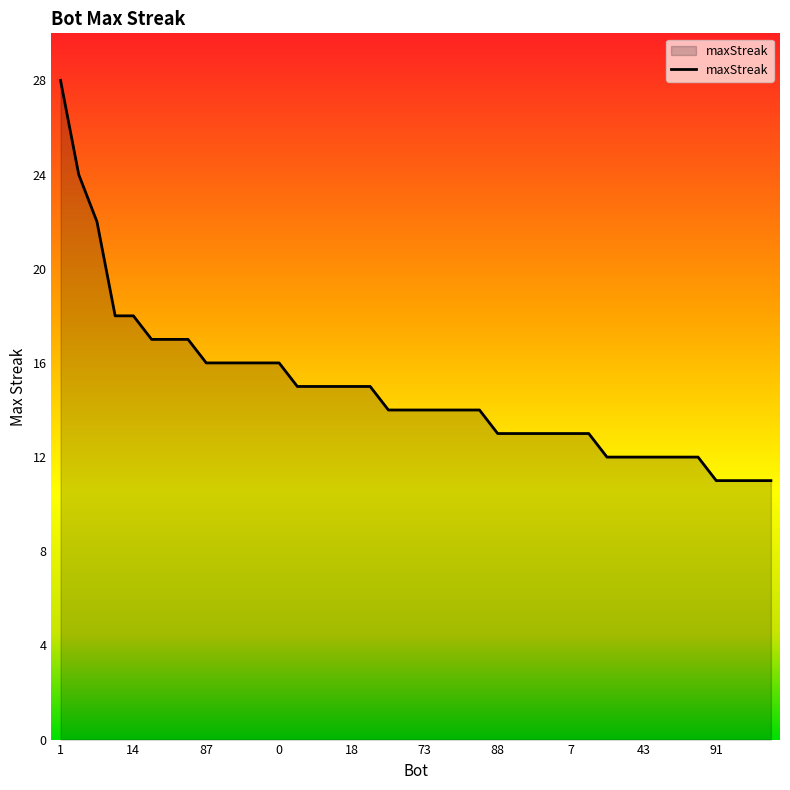

What is the minimum value shown in the chart?

11